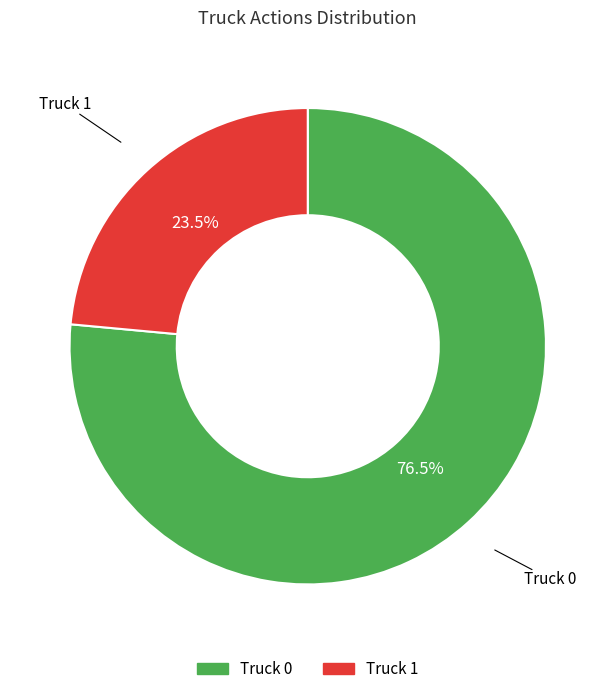

What is the smallest slice in the pie chart?

Truck 1